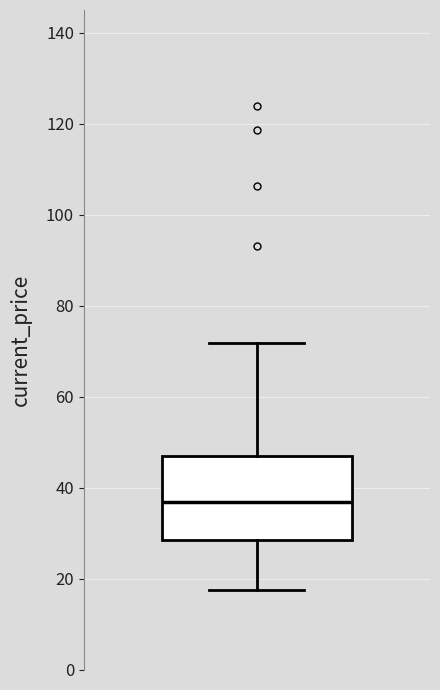

Read this box plot against the y-axis: the position of the median line, the range covered by the box, and the ends of both whiskers. The values are not printed on the chart, so give them approximately, as read against the axis.

median 36, box 28 to 48, whiskers 18 to 72